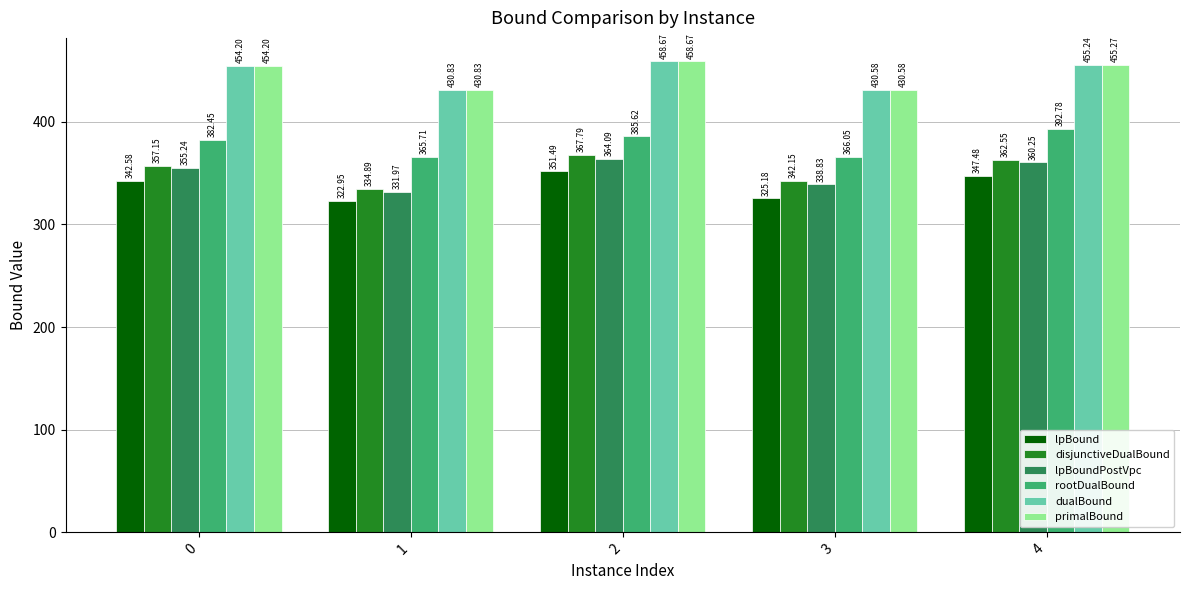

Which series has the largest range (max minus min)?

disjunctiveDualBound